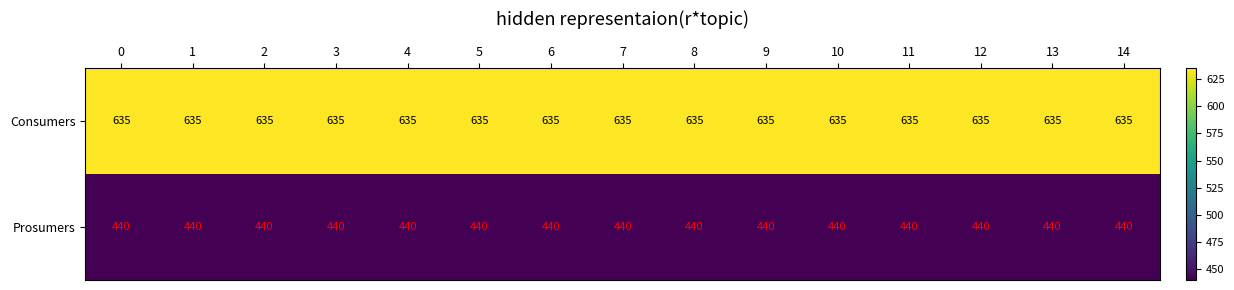

What is the spread (max minus min) of values at 12?

195